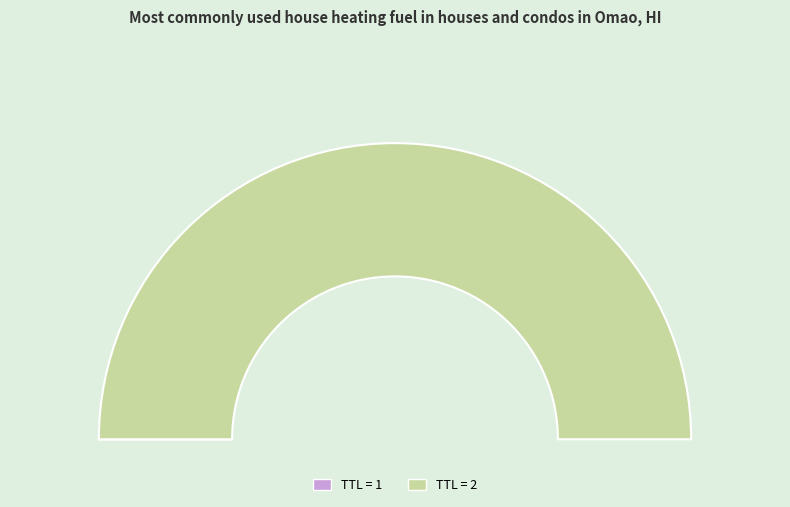

Which category has the smallest portion of the pie?

1